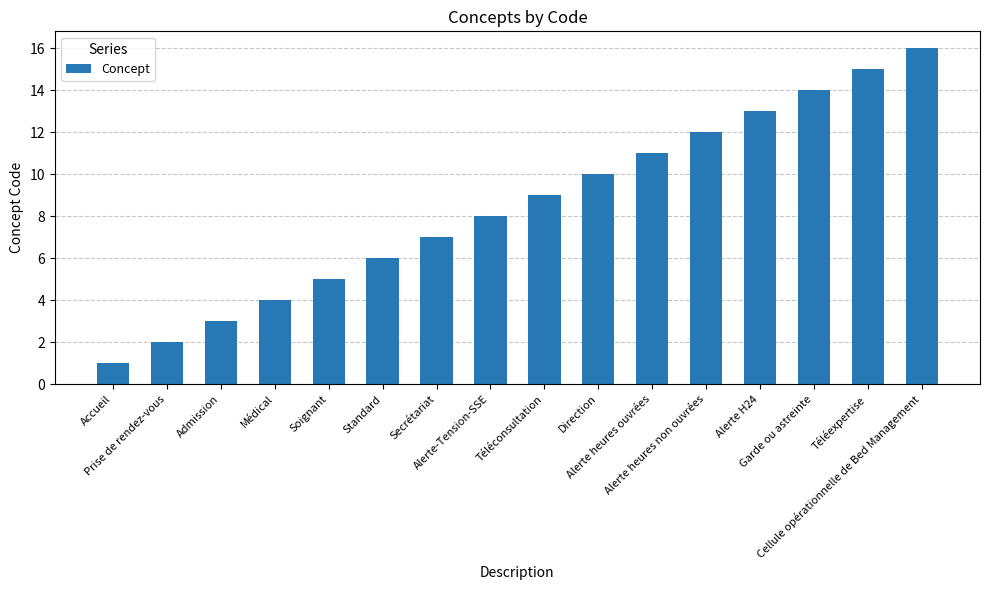

What is the label of the 15th bar from the left?

Téléexpertise